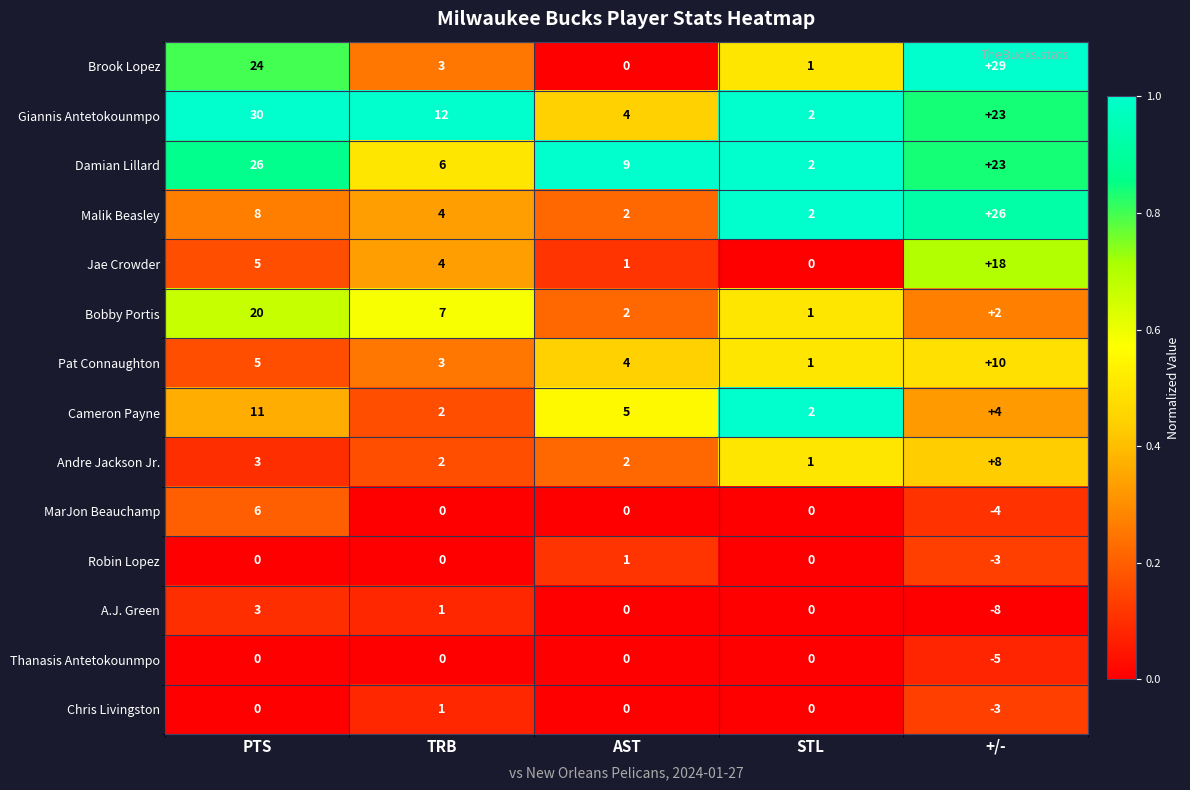

At which label does Jae Crowder first exceed 4?

PTS